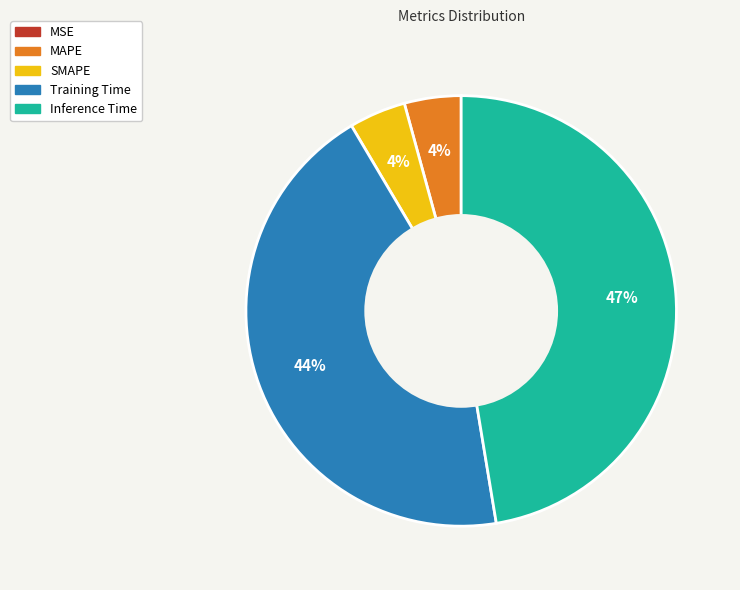

Is Inference Time the majority of the pie?

No